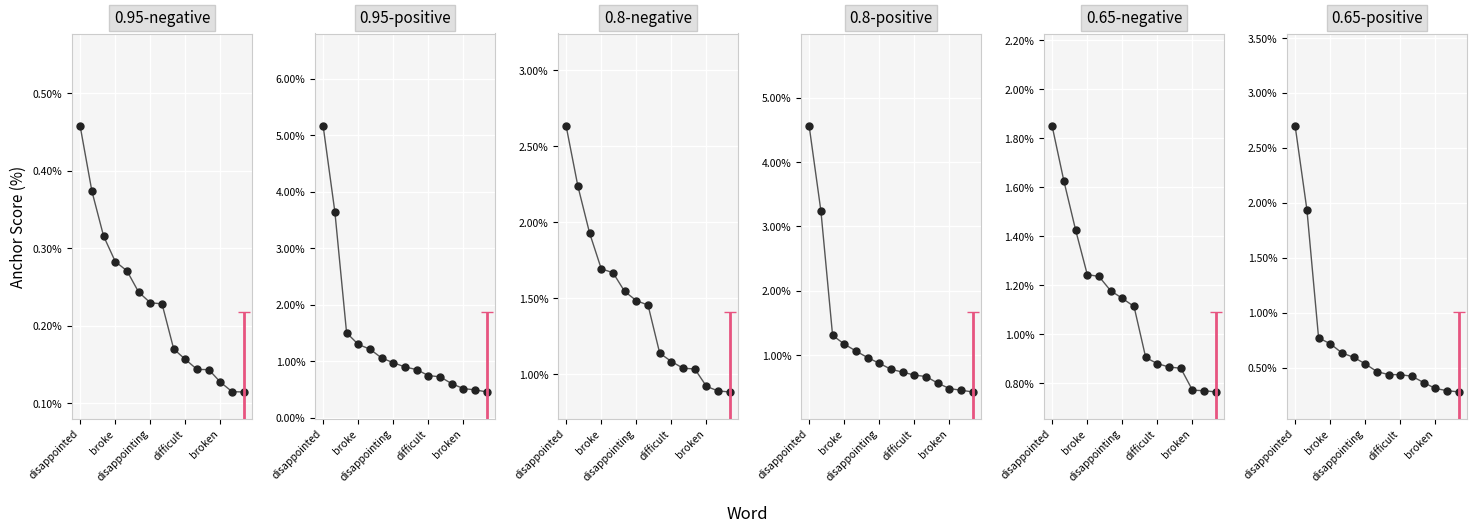

At which category is the sum across all series the highest?

disappointed